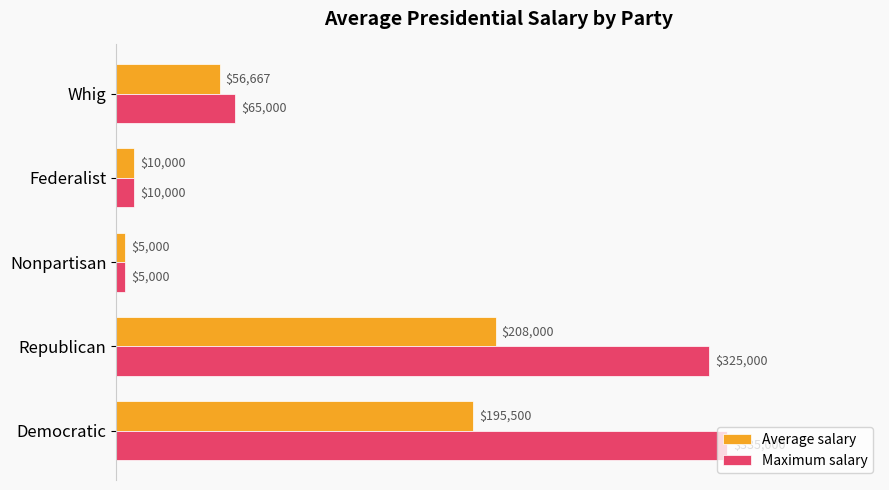

Which category has the lowest value in the Average salary series?

Nonpartisan